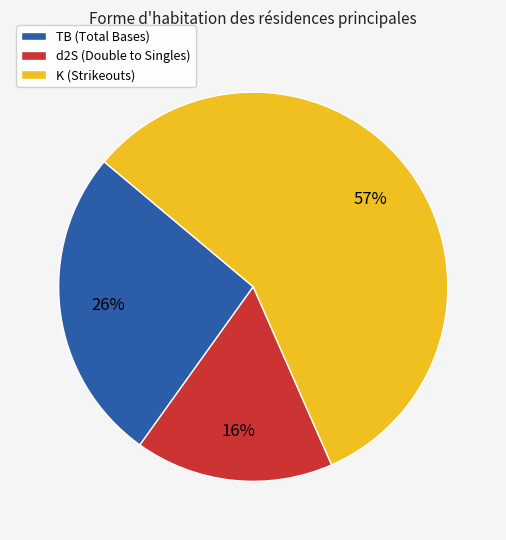

Which slice is the largest?

K (Strikeouts)